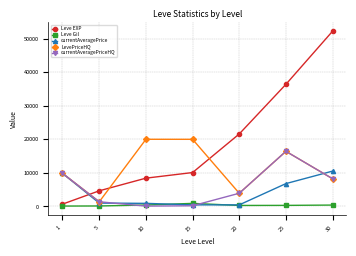

Which series changed the most between 10 and 25?

Leve EXP